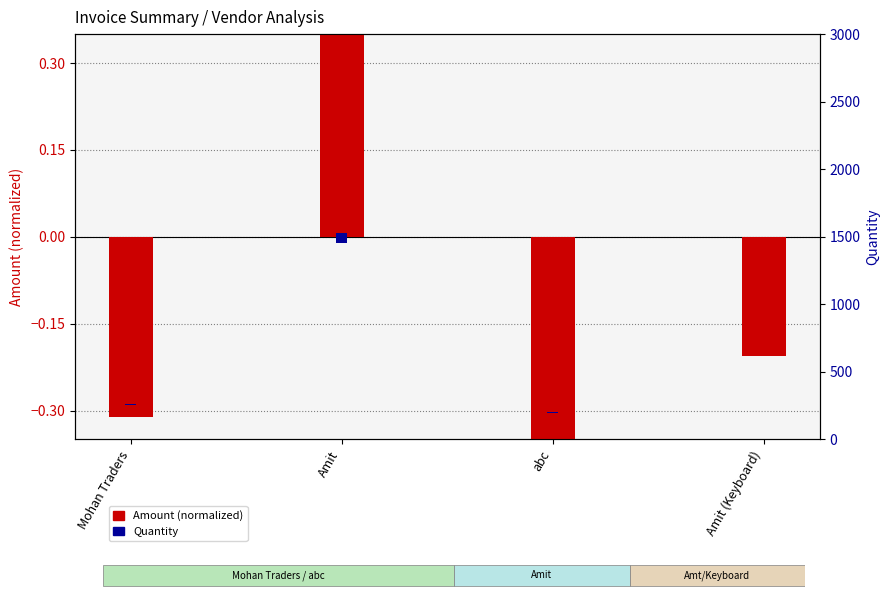

The Quantity series shows 101.3 at Amit. True or false?

False